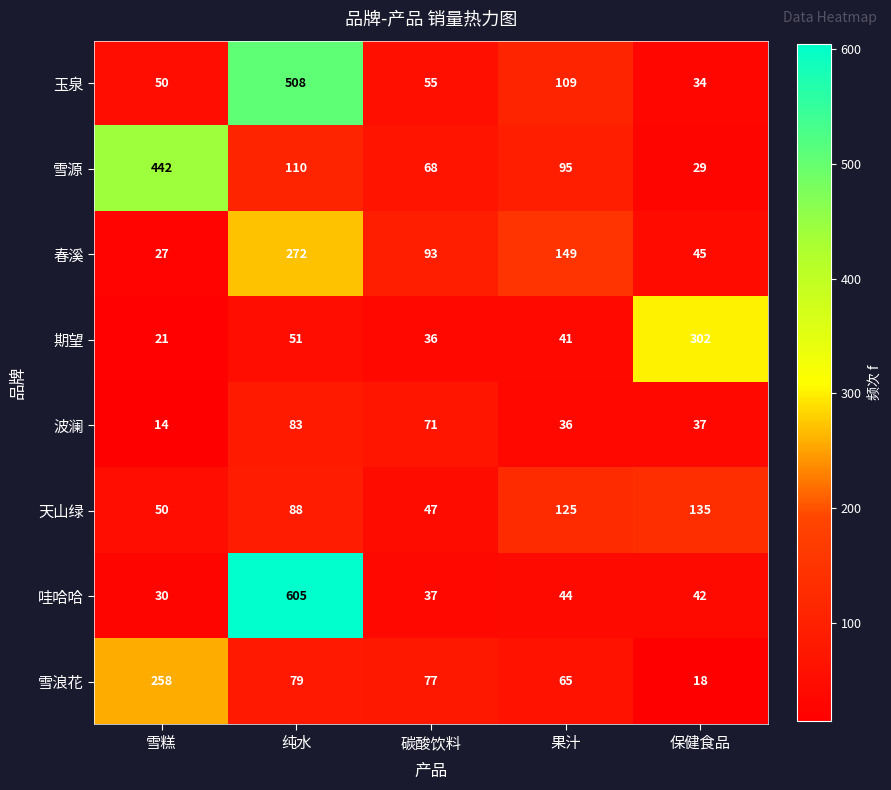

Read the 期望 value at 纯水.

51